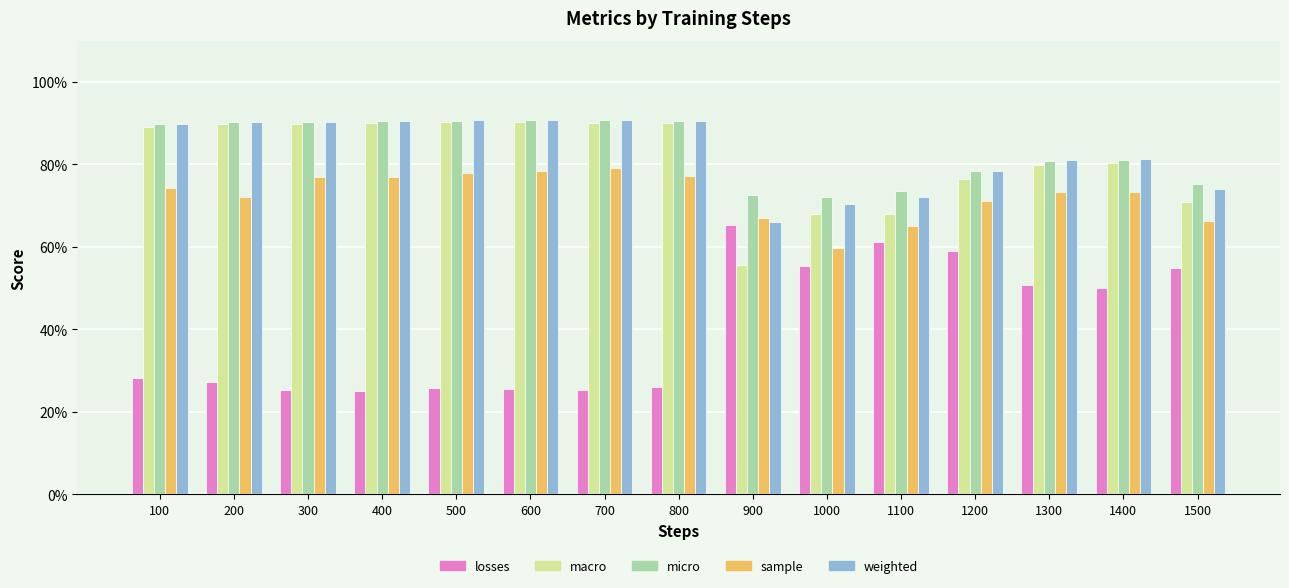

Which series has the largest range (max minus min)?

losses